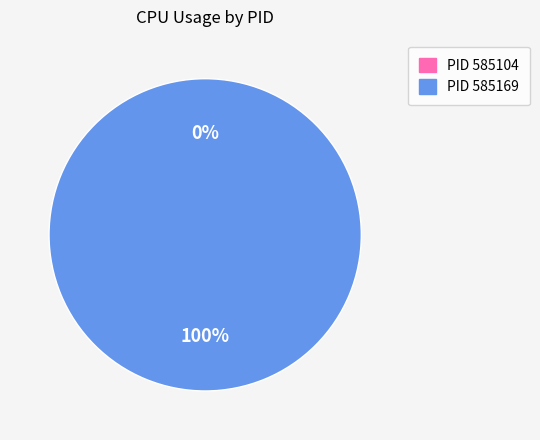

Which category accounts for the majority?

585169